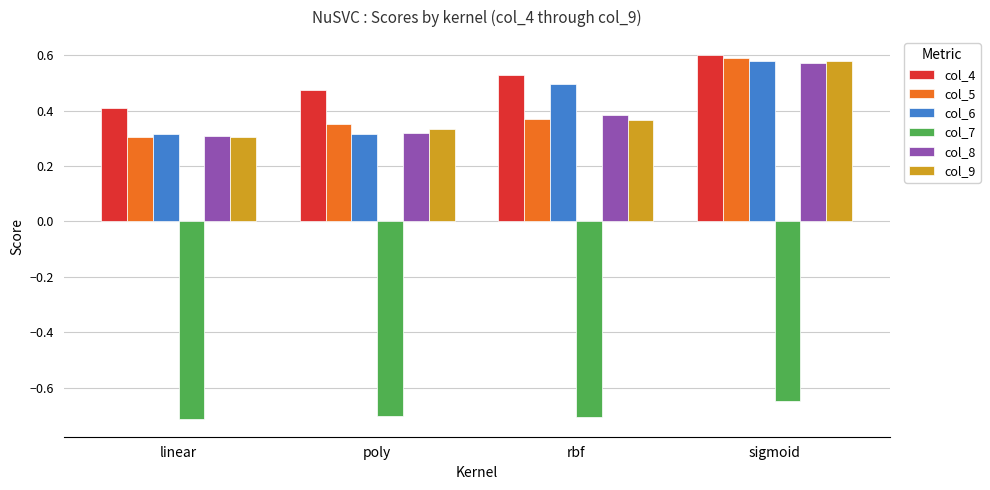

The value of col_9 at poly is 0.3. True or false?

True